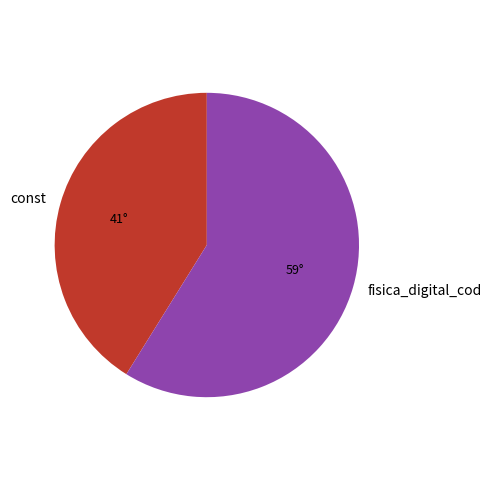

Which slice is the largest?

fisica_digital_cod